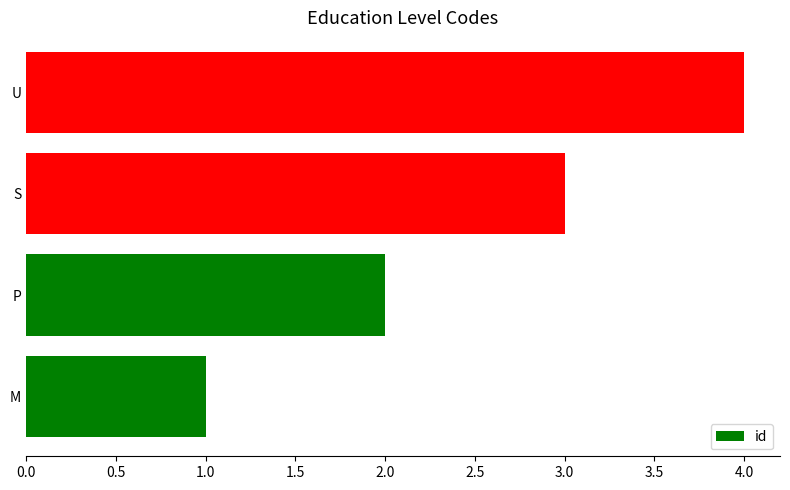

Which label corresponds to the largest value in the chart?

U